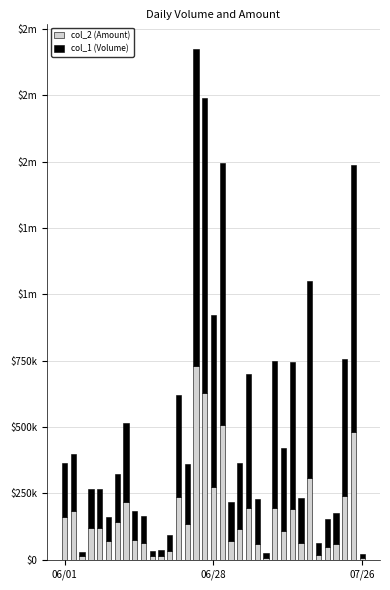

What is the label of the 25th bar from the right?

10